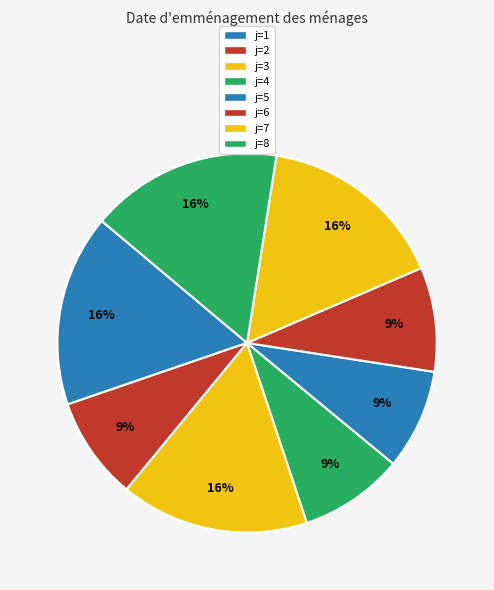

What is the largest slice in the pie chart?

1